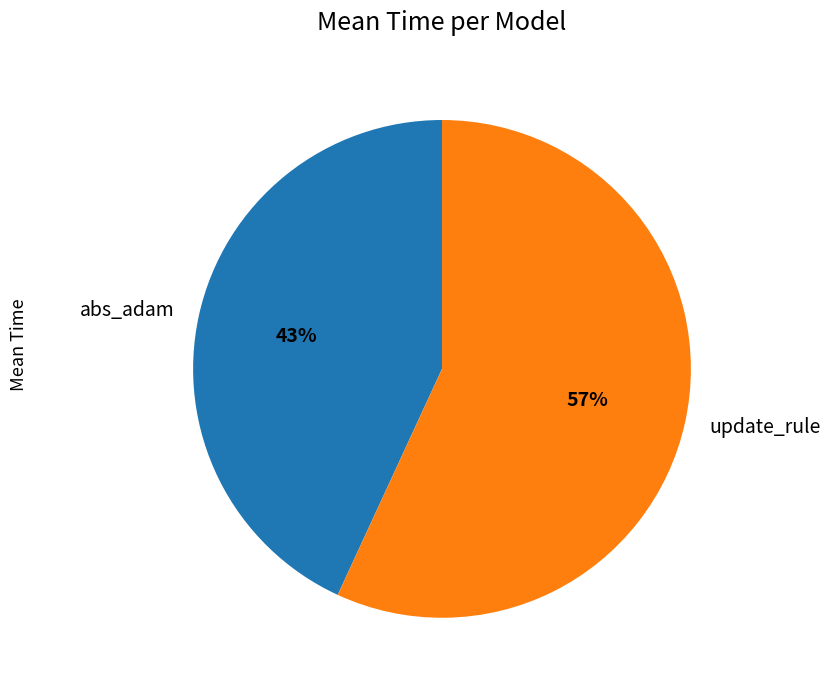

True or false: abs_adam accounts for 53% of the total.

False